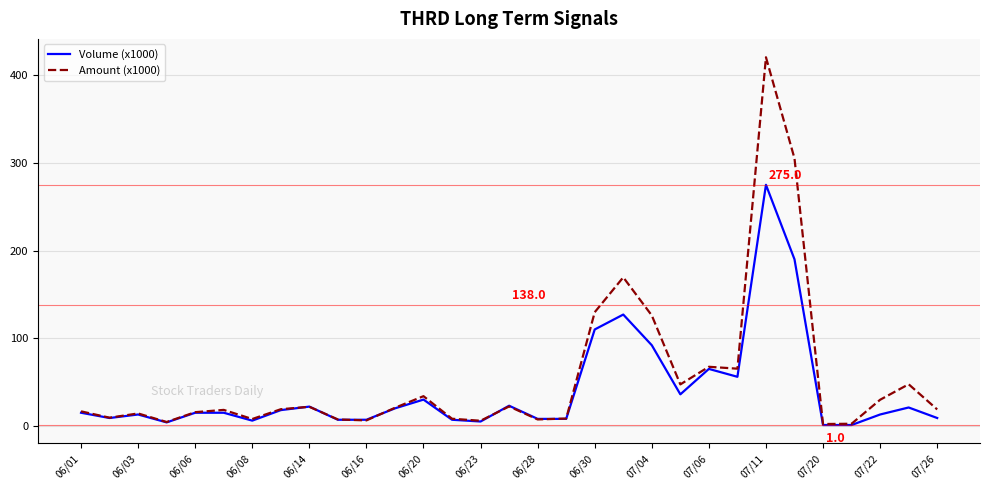

What is the highest value of the Amount (x1000) series?

420.5